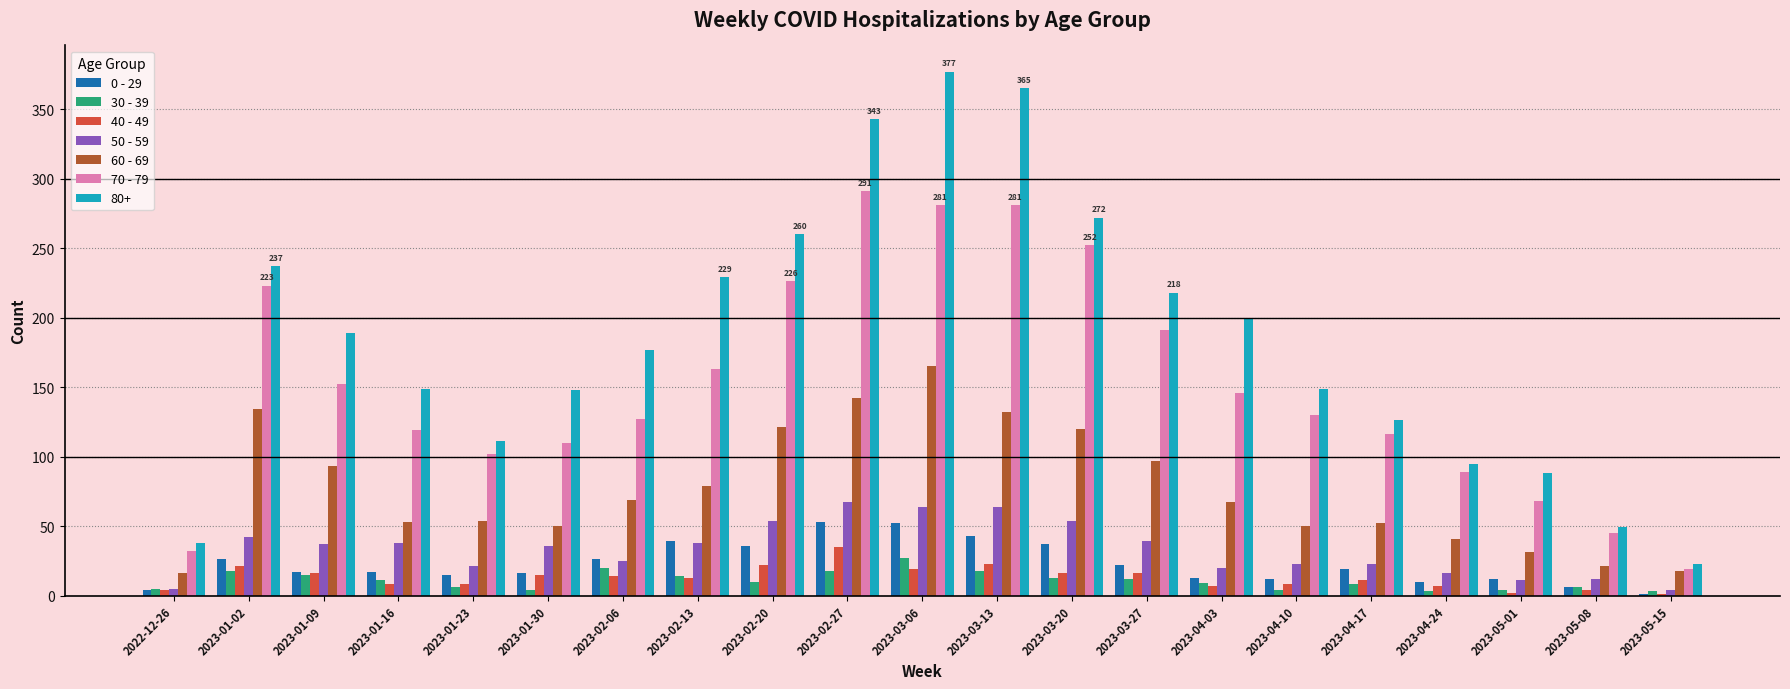

Which series has the largest total across all categories?

80+